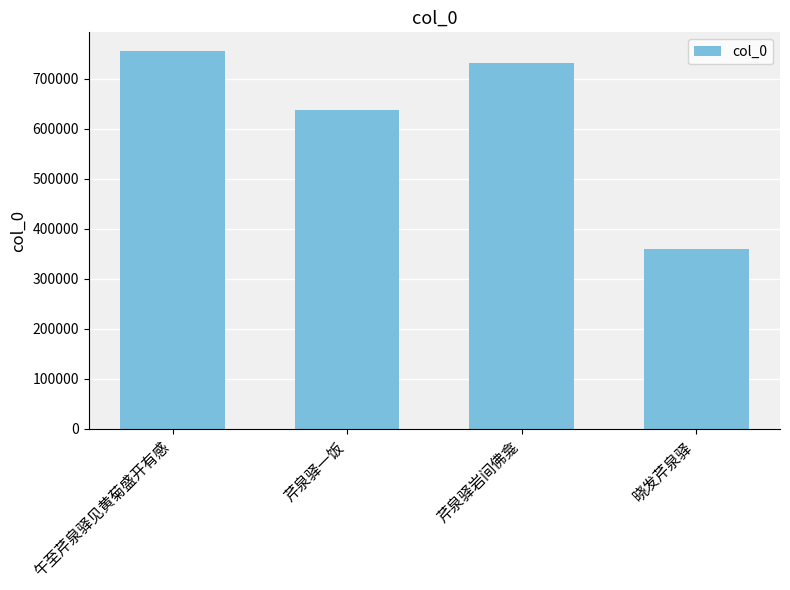

Where is the data nearest to the value 557577?

芹泉驿一饭